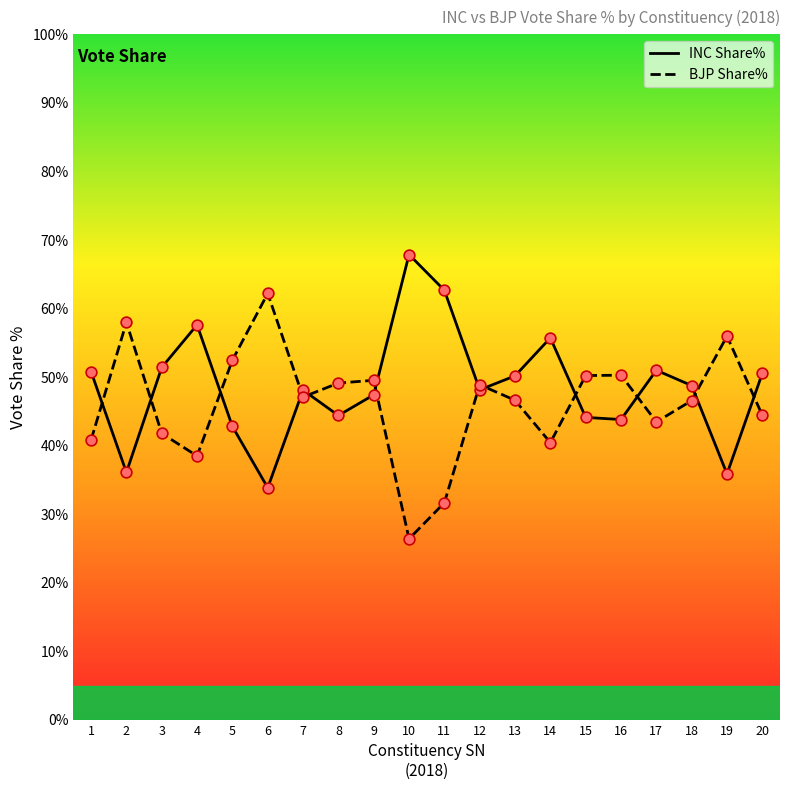

Which series contains the lowest Y value?

BJP Share%